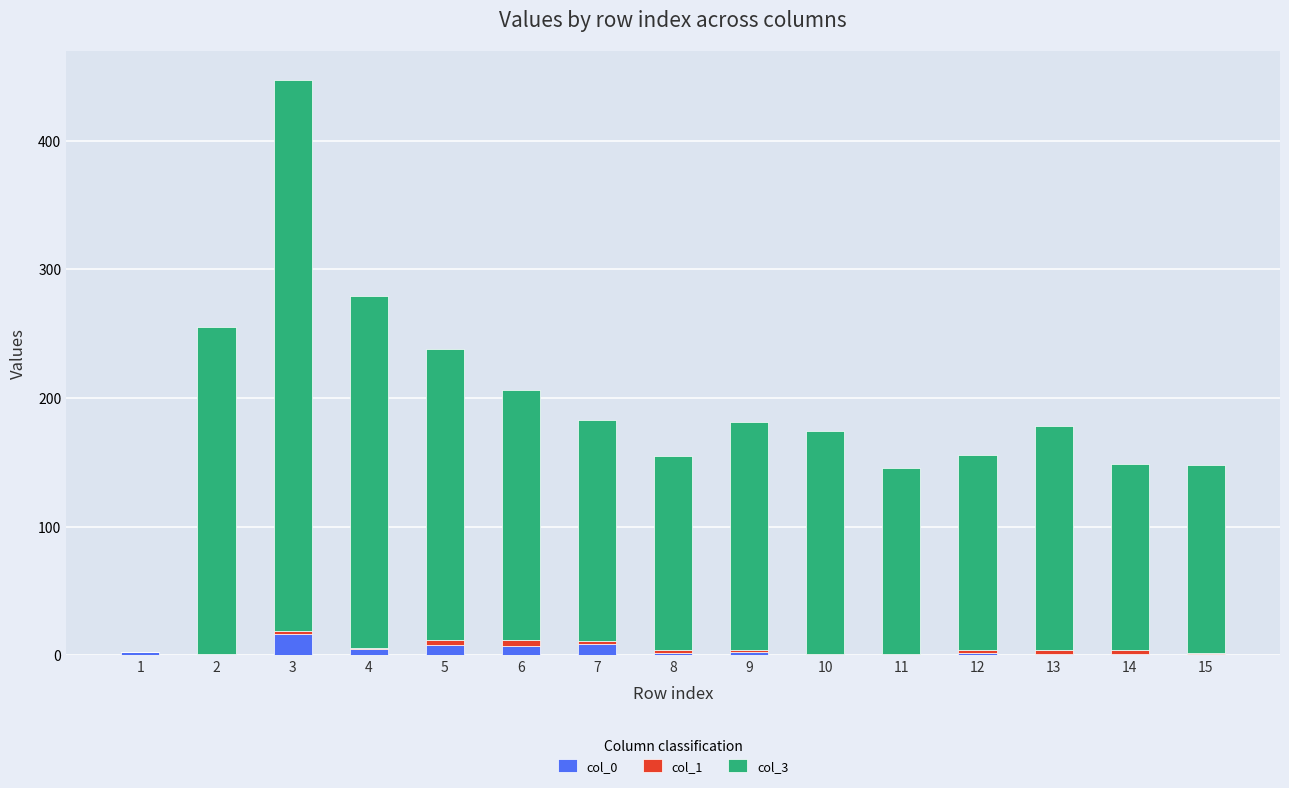

What is the sum of all col_0 values?

60